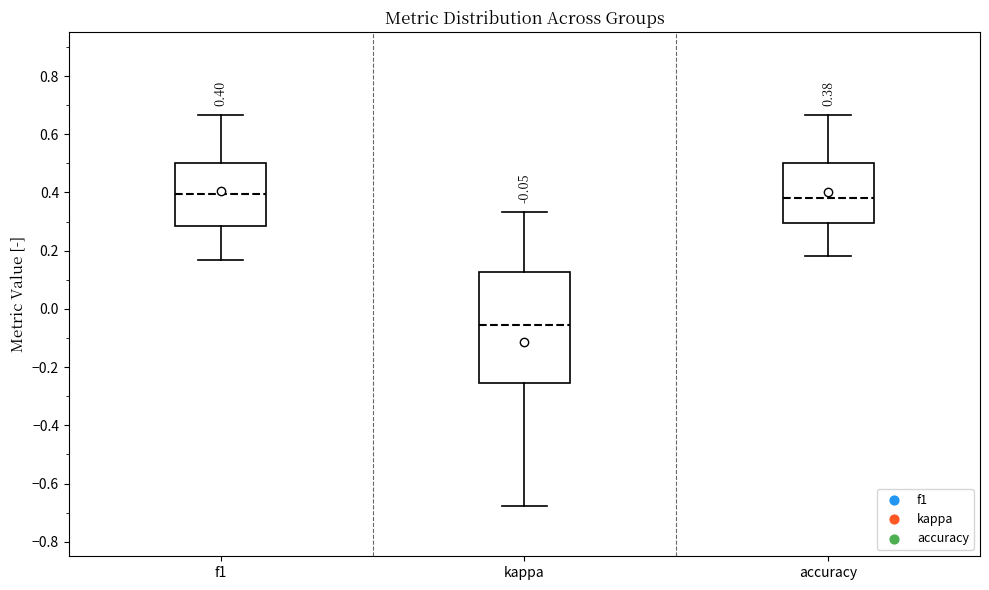

Which box is the tallest, from its lower edge to its upper edge?

kappa